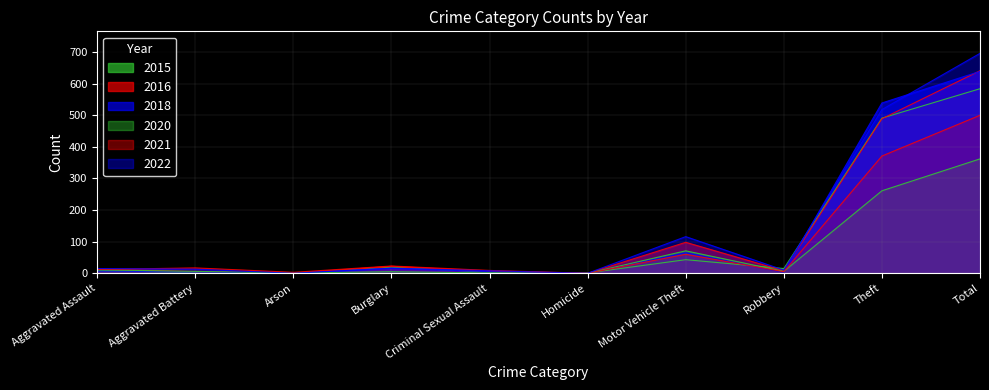

What is the maximum value for 2015?

584